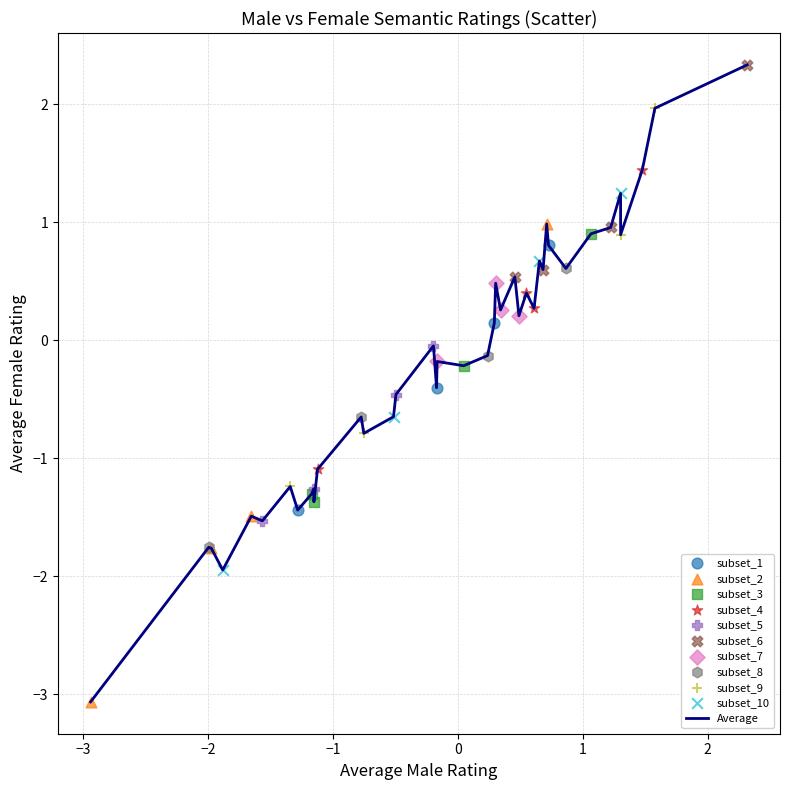

What is the minimum value shown in the chart?

-3.1